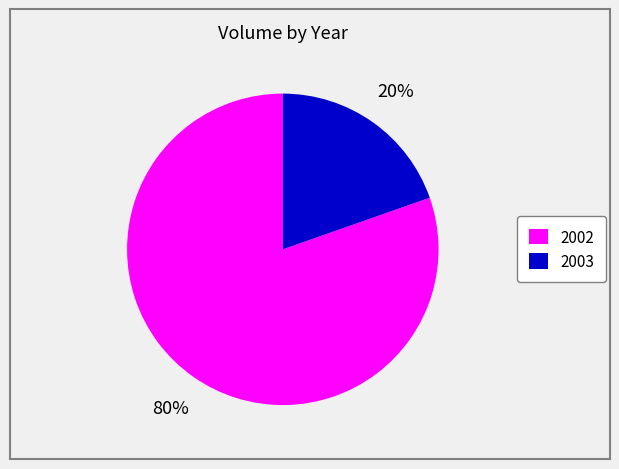

To the nearest percent, what is the combined percentage of 2003 and 2002?

100%